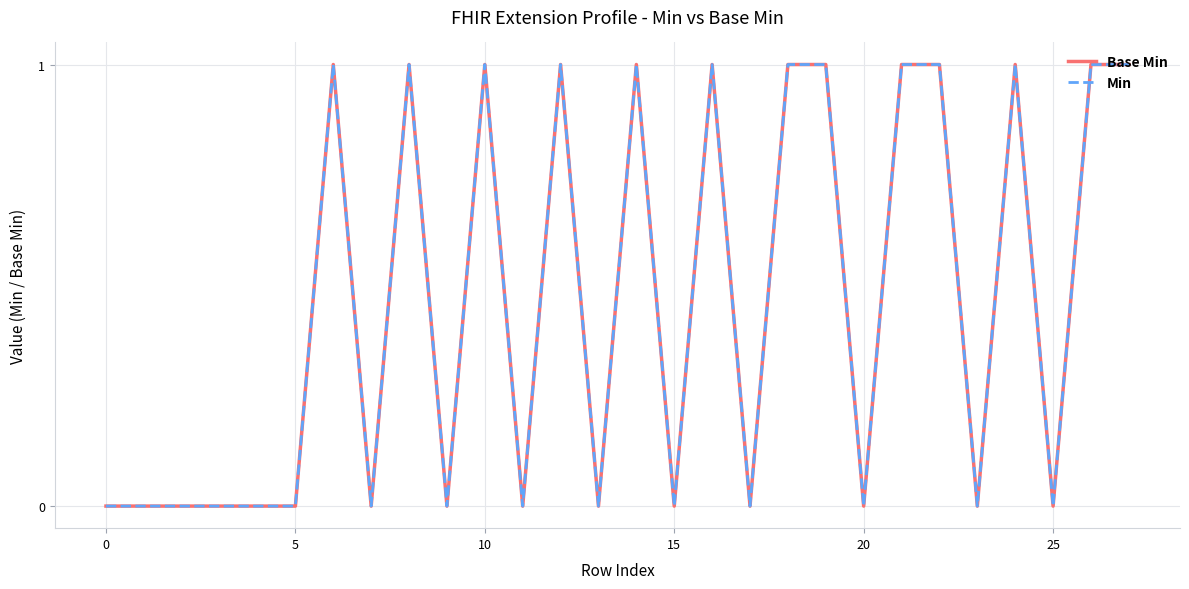

At how many categories does at least one series exceed 0?

13